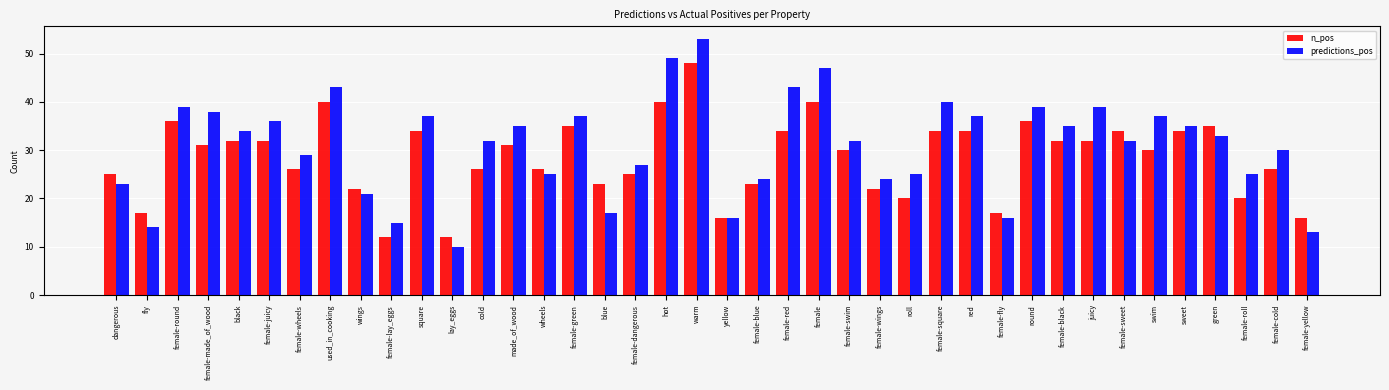

How many values in the predictions_pos series are below 33?

20